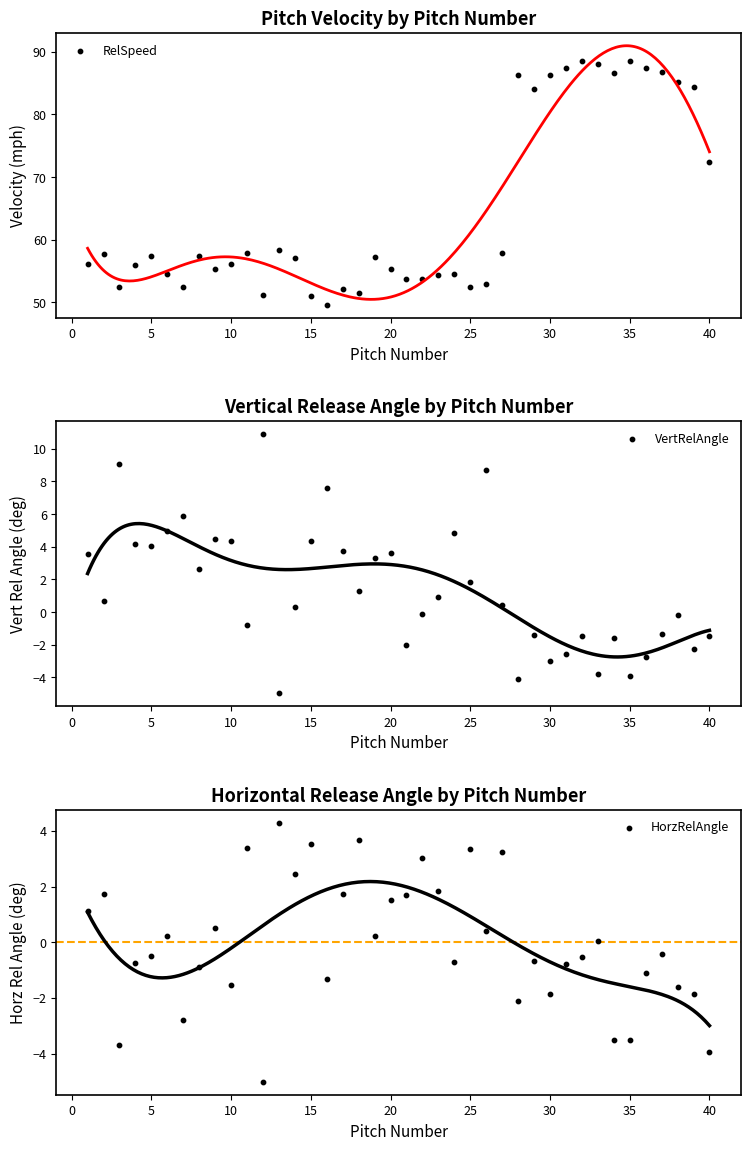

What are all the series names shown in the legend?

RelSpeed, VertRelAngle, HorzRelAngle